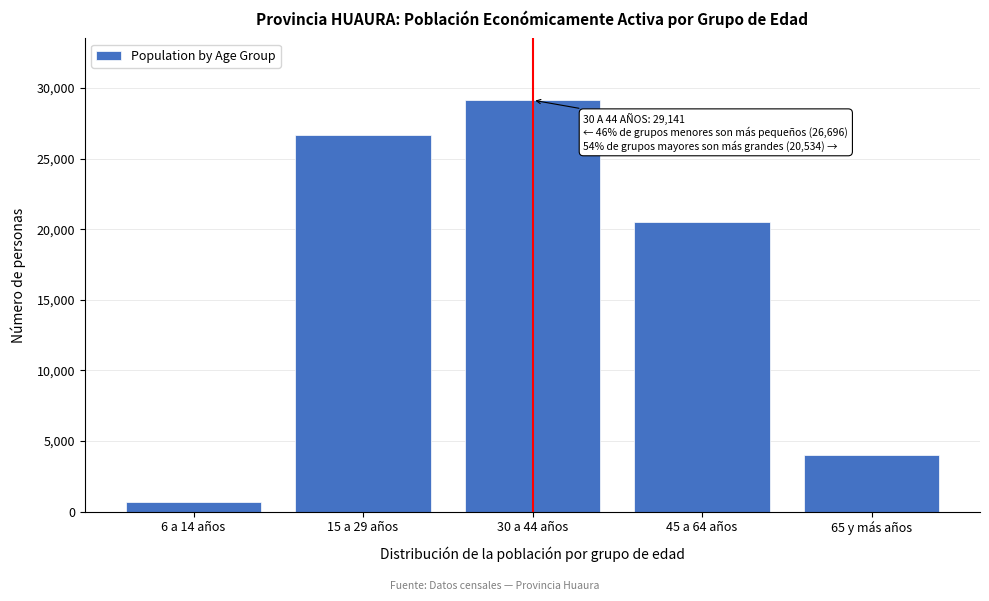

Reading left to right, list all the values displayed in this chart.

712	26696	29141	20534	4038